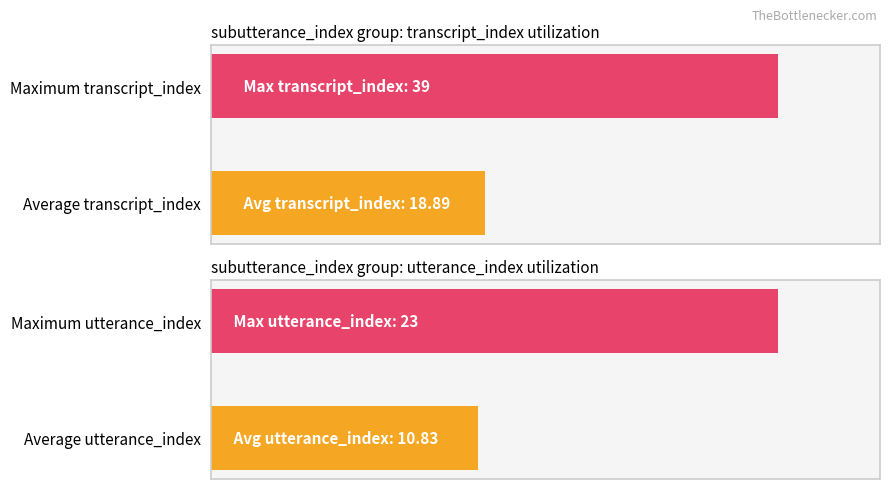

Between Maximum transcript_index and Average transcript_index, which is larger?

Maximum transcript_index